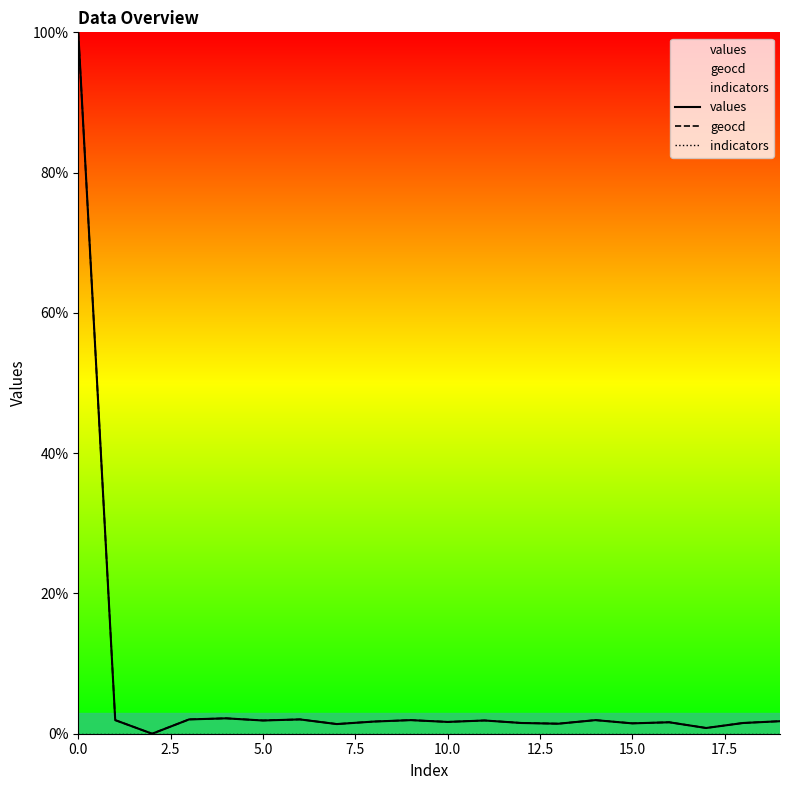

True or false: values has a value of -44.2 at 5.0.

False